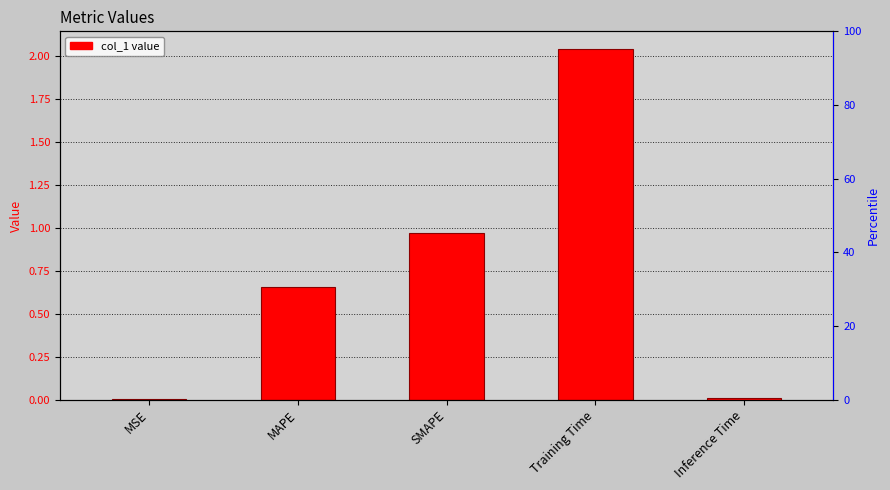

What is the difference between the second highest and second lowest values?

1.0